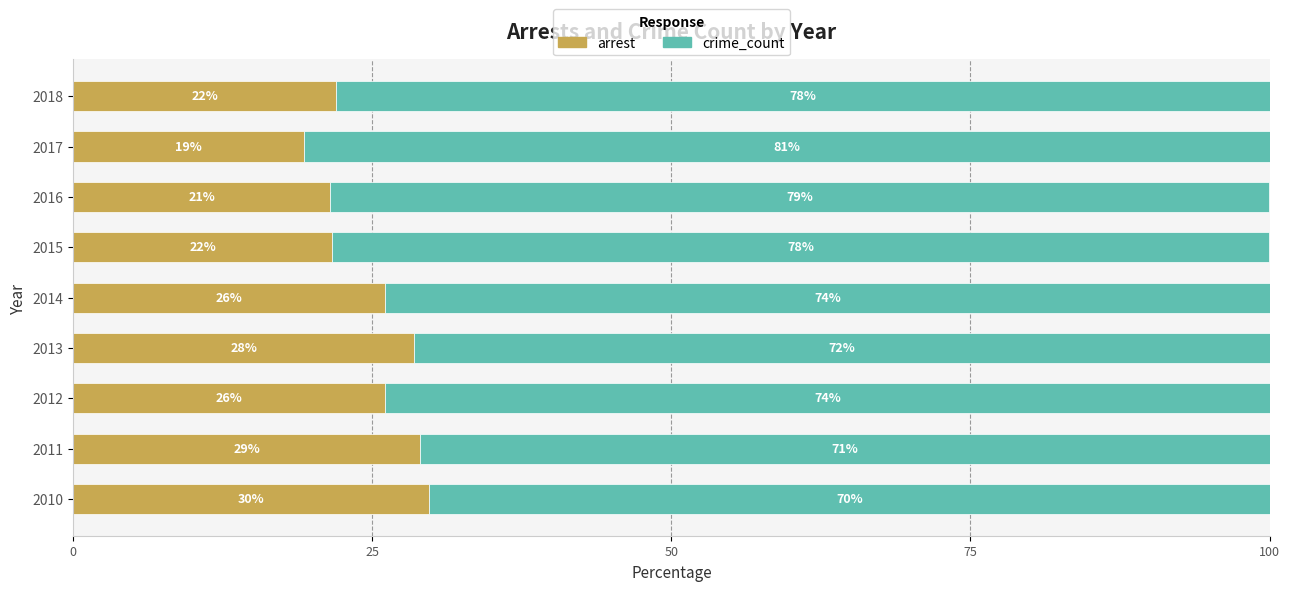

Where is arrest nearest to the value 24?

2018